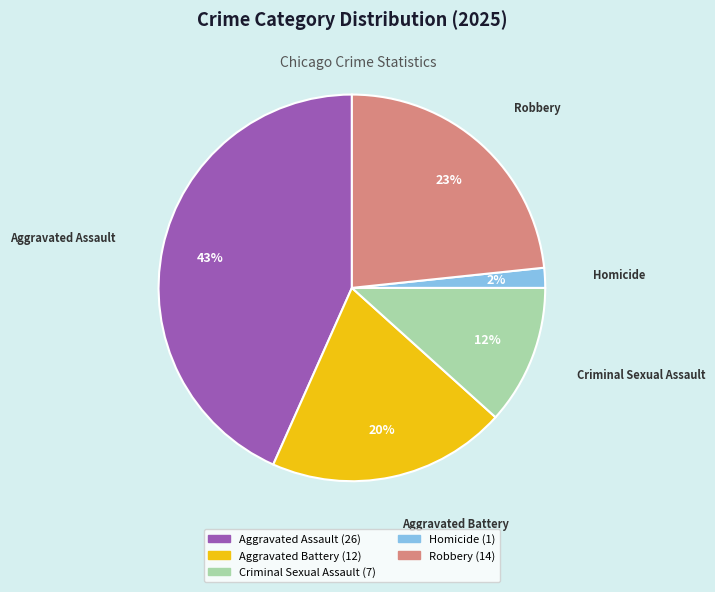

Rank the categories by value from lowest to highest.

Homicide, Criminal Sexual Assault, Aggravated Battery, Robbery, Aggravated Assault